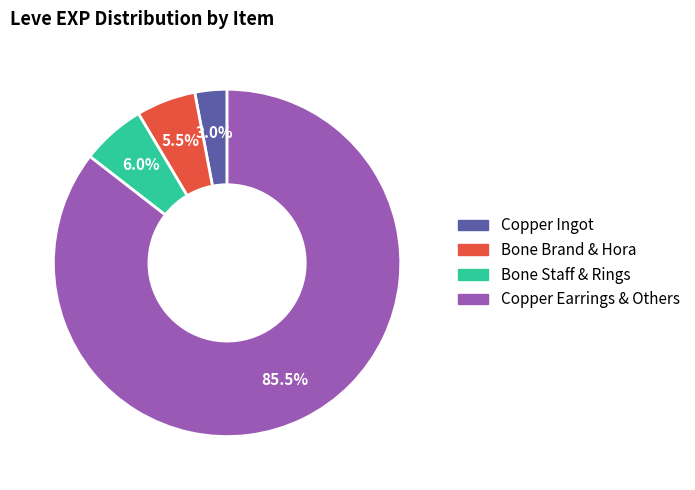

Does any single category account for the majority?

Yes